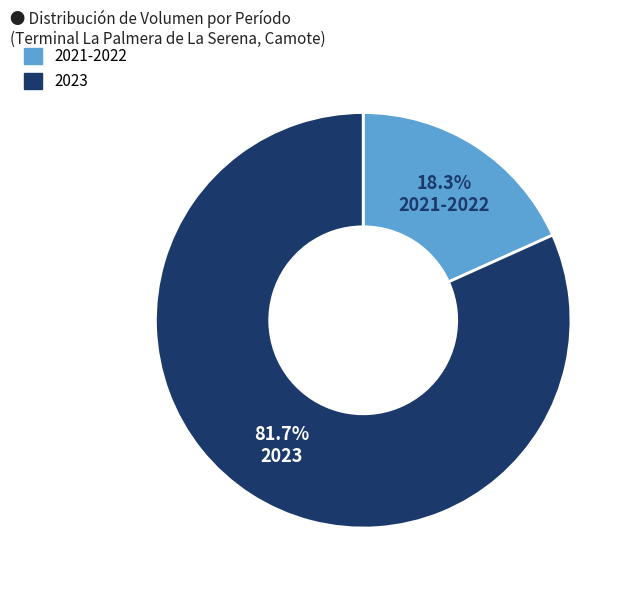

Is there a majority slice in this chart?

Yes